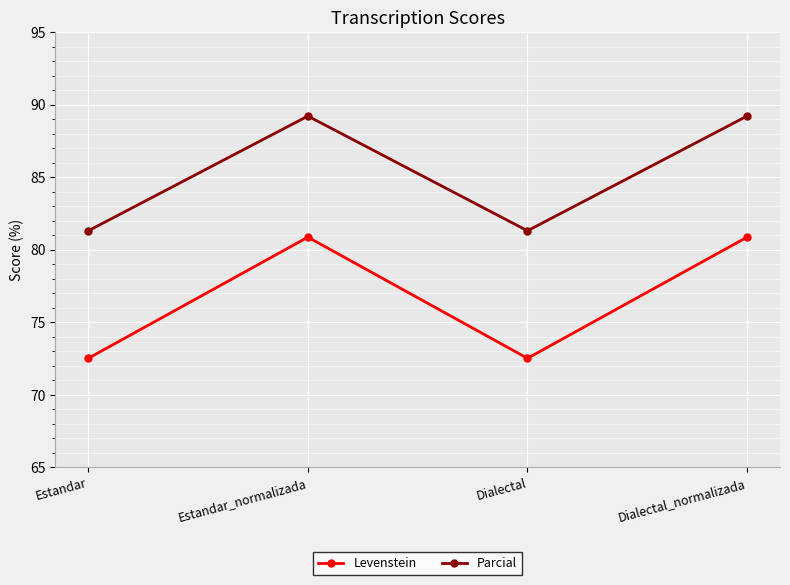

What is the sum of all Parcial values?

341.0